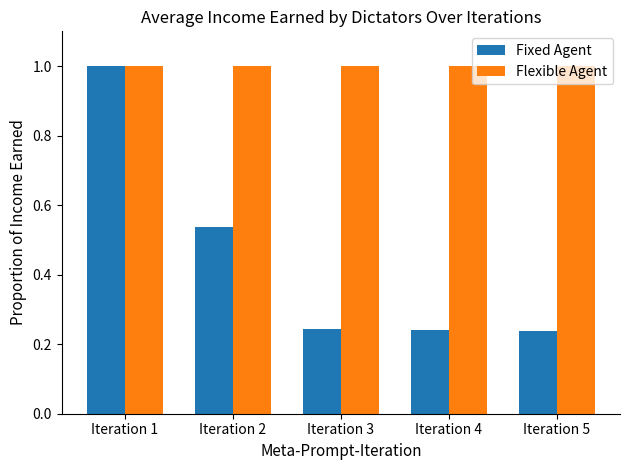

Which series has the largest range (max minus min)?

Fixed Agent